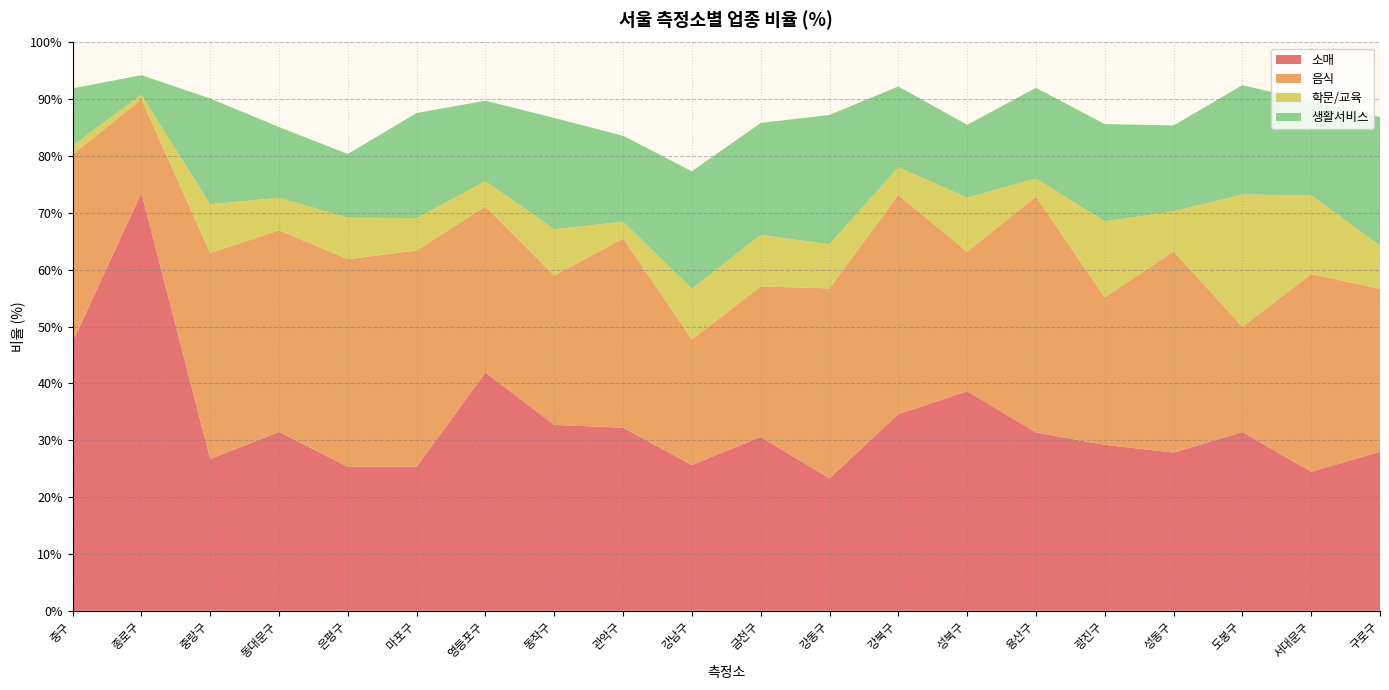

Reading right to left, what are all the values shown in this chart?

소매: 28.0	24.5	31.5	27.8	29.2	31.4	38.6	34.6	23.3	30.6	25.6	32.2	32.7	41.9	25.3	25.3	31.5	26.7	73.5	47.3
음식: 28.7	34.8	18.5	35.4	25.9	41.5	24.5	38.5	33.4	26.5	22.1	33.3	26.2	29.2	38.1	36.5	35.5	36.2	16.5	33.0
학문/교육: 7.6	13.9	23.2	7.0	13.4	3.2	9.5	4.9	7.8	9.0	8.9	3.0	8.2	4.5	5.7	7.3	5.7	8.6	0.8	1.6
생활서비스: 22.6	16.6	19.2	15.1	17.1	16.0	12.8	14.2	22.8	19.7	20.7	15.1	19.6	14.2	18.5	11.2	12.4	18.6	3.4	10.1